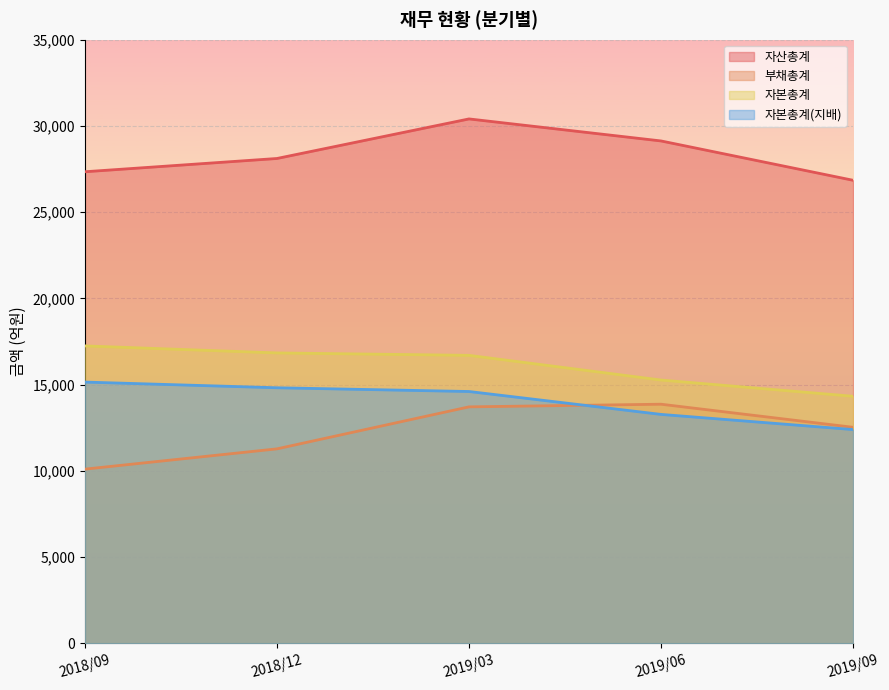

True or false: 자본총계 and 자산총계 intersect in this chart.

False